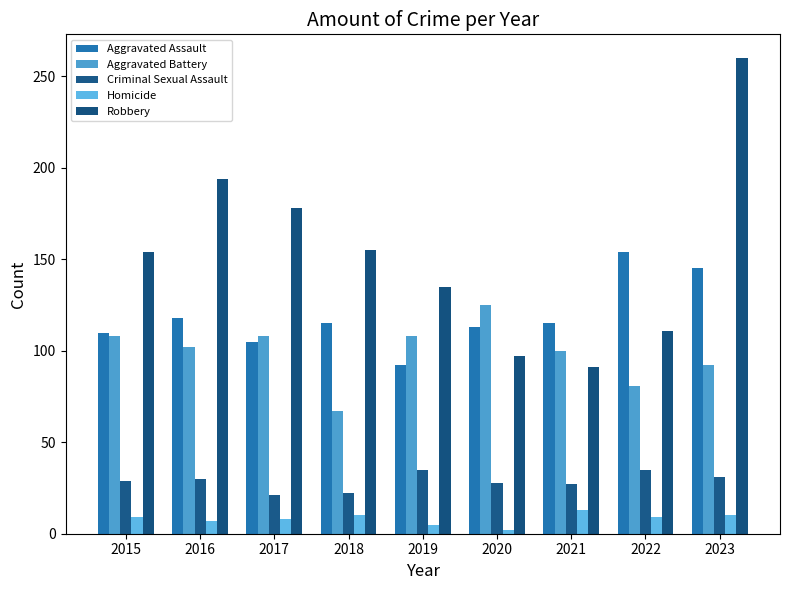

Where does the Aggravated Assault series first go above 115?

2016